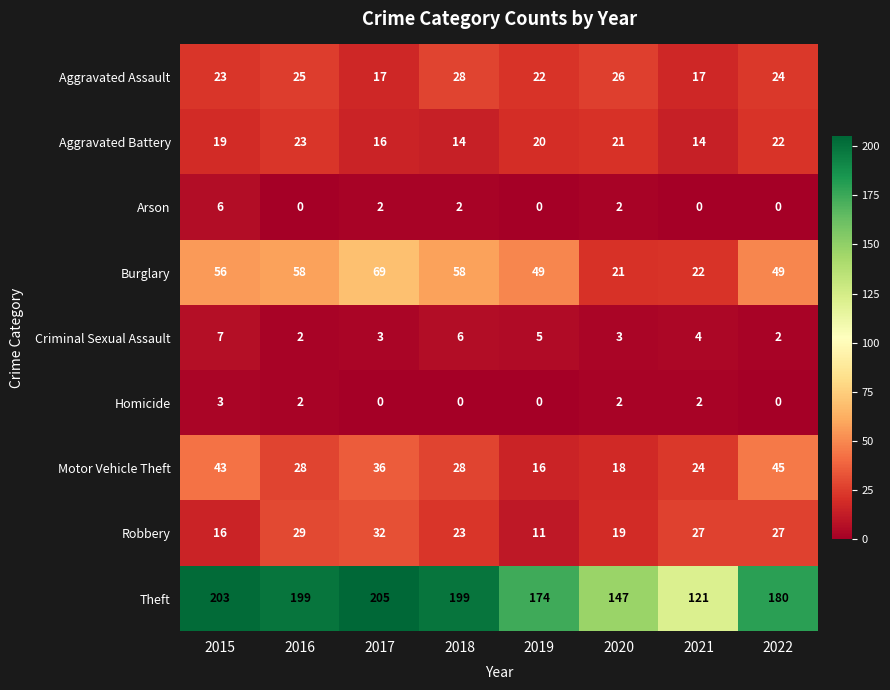

Which label corresponds to the largest value in the chart?

2017